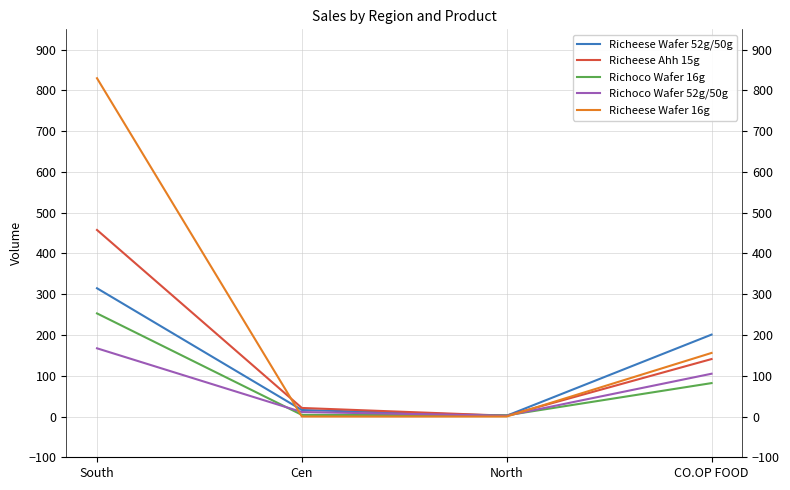

What is the total value across all series at Cen?

52.0